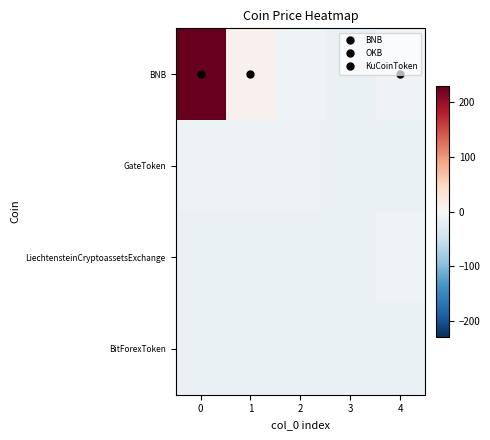

At which category does the chart reach its minimum across all series?

2